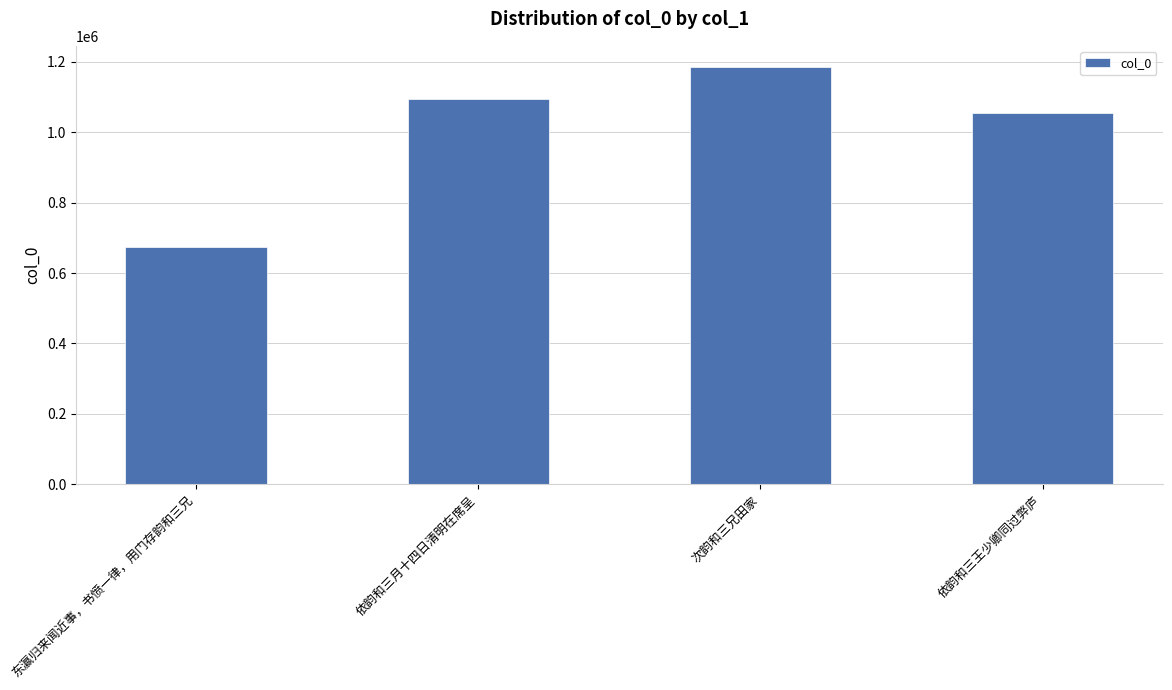

How many values are below 1094150?

2